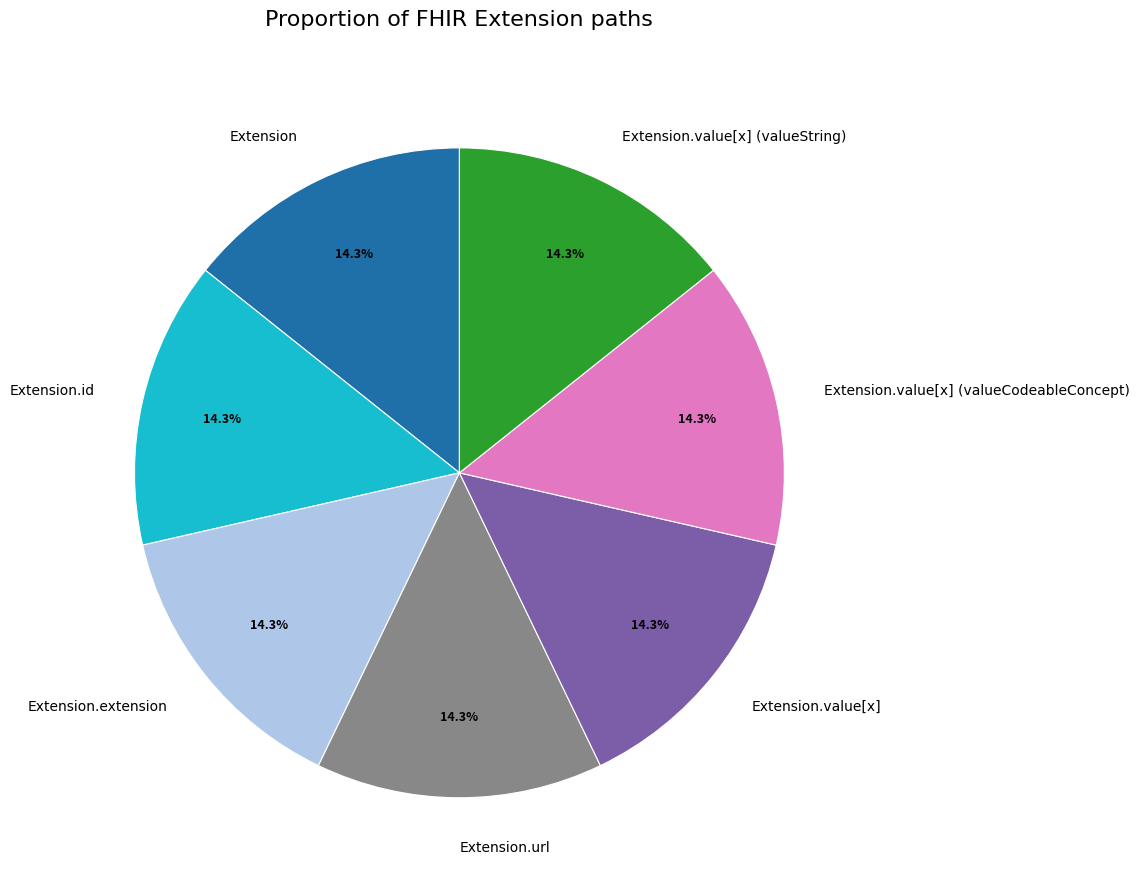

Is there any slice that represents more than half of the pie?

No